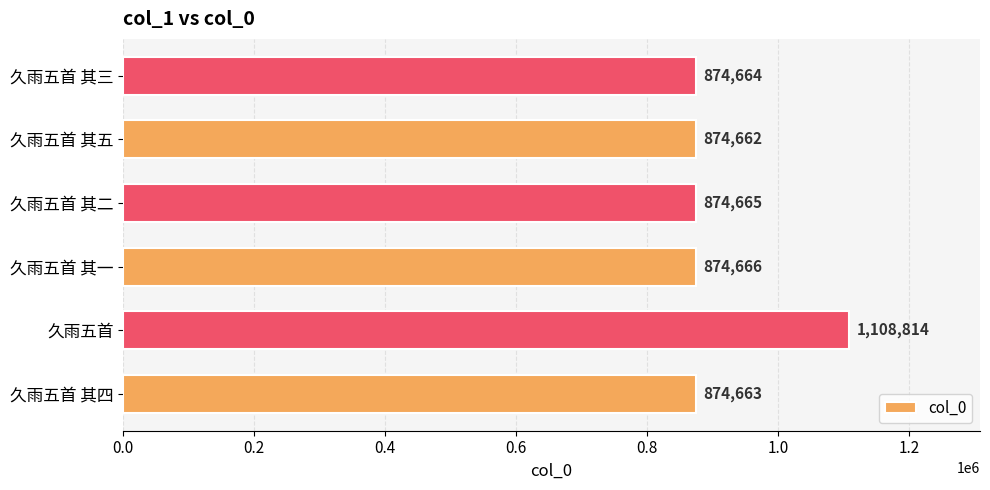

The chart shows a value of 1693434 at 久雨五首. True or false?

False